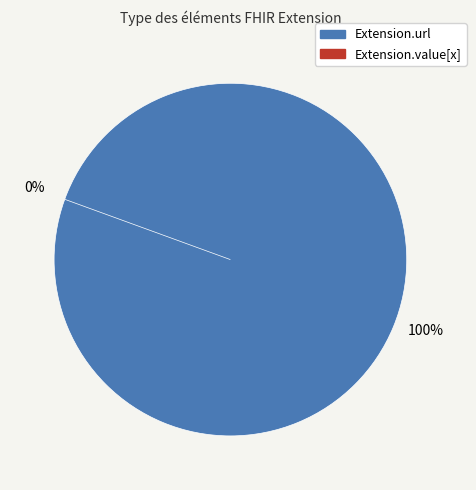

What is the change in value from Extension.url to Extension.value[x]?

-1